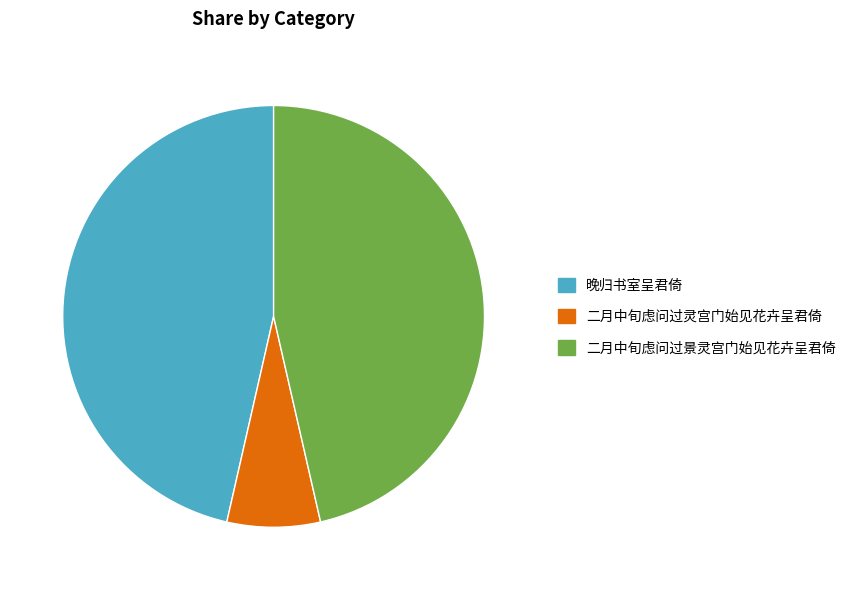

Count the number of slices in the pie.

3